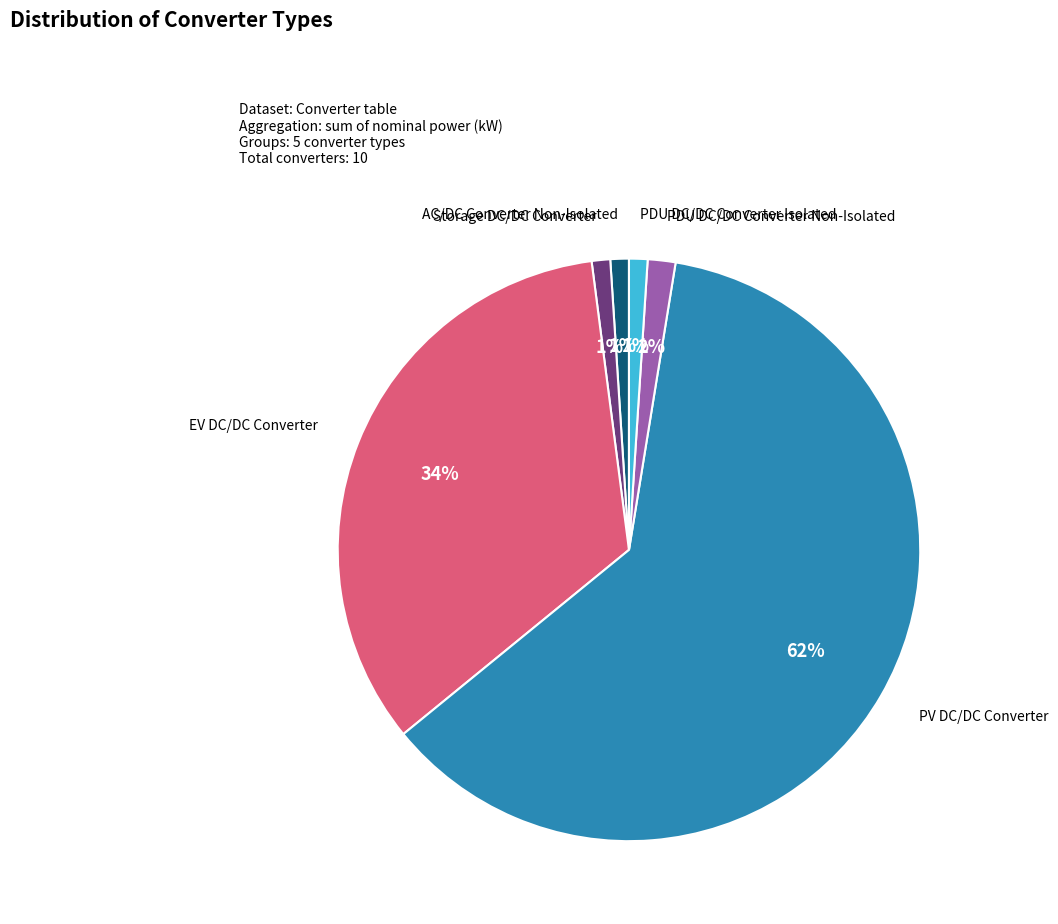

Which has a higher value, AC/DC Converter Non-Isolated or PV DC/DC Converter?

PV DC/DC Converter